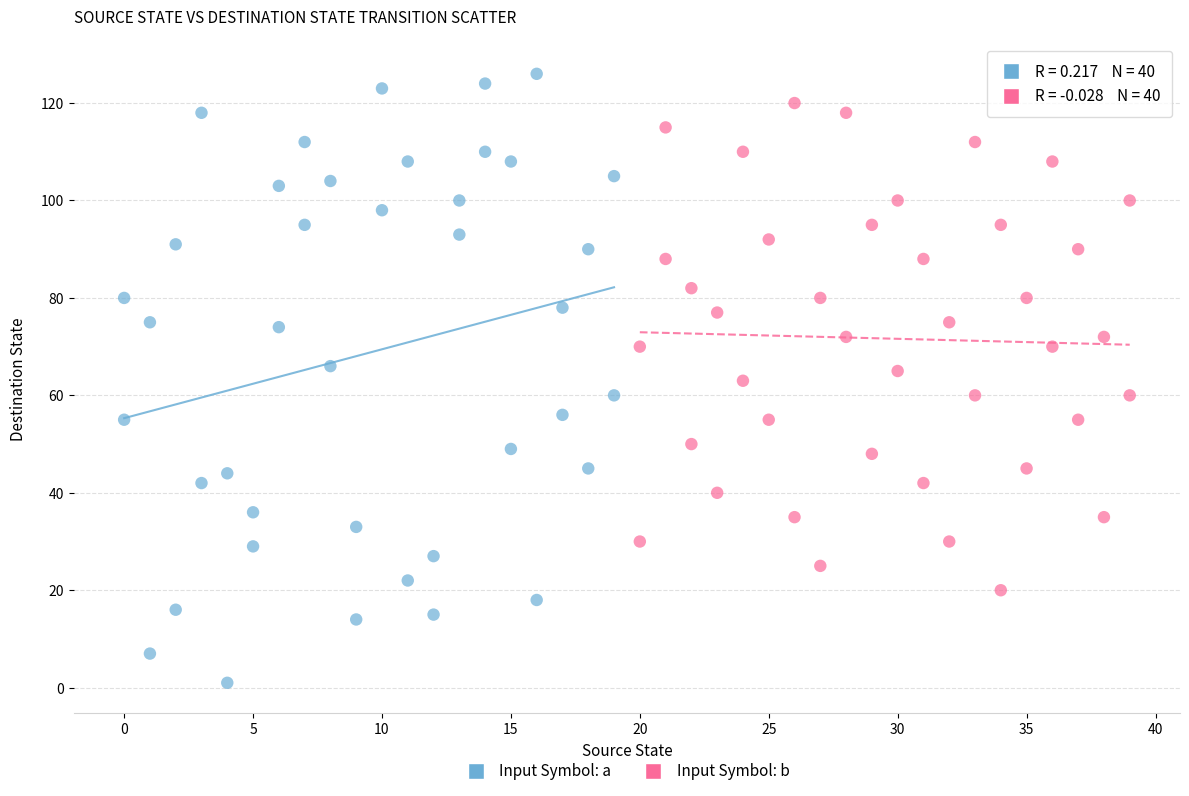

Which series contains the highest Y value?

Input Symbol: a